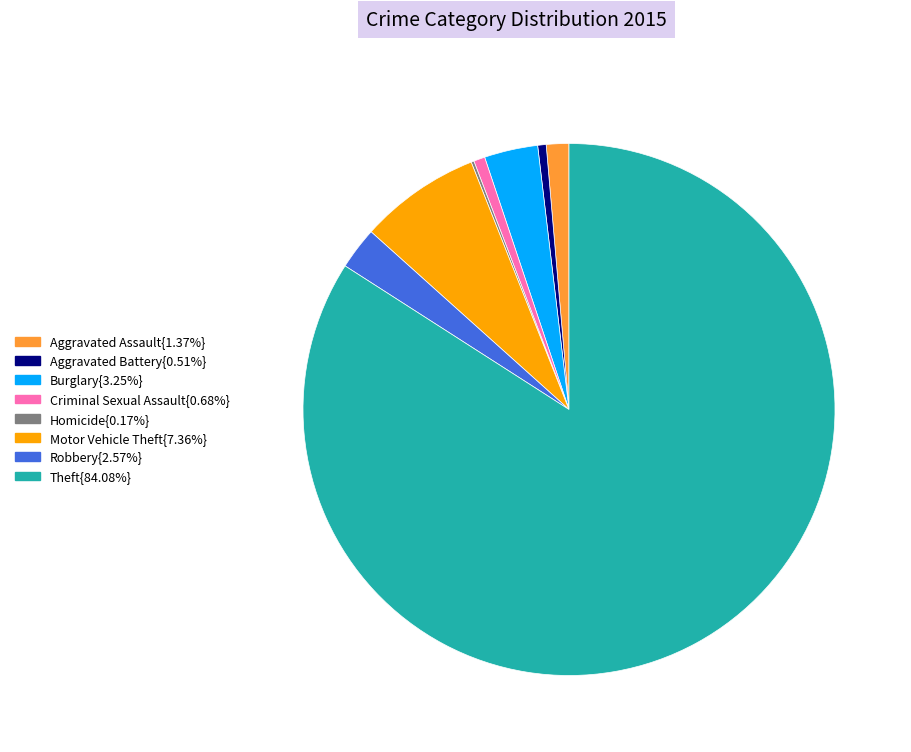

Does any single category account for the majority?

Yes